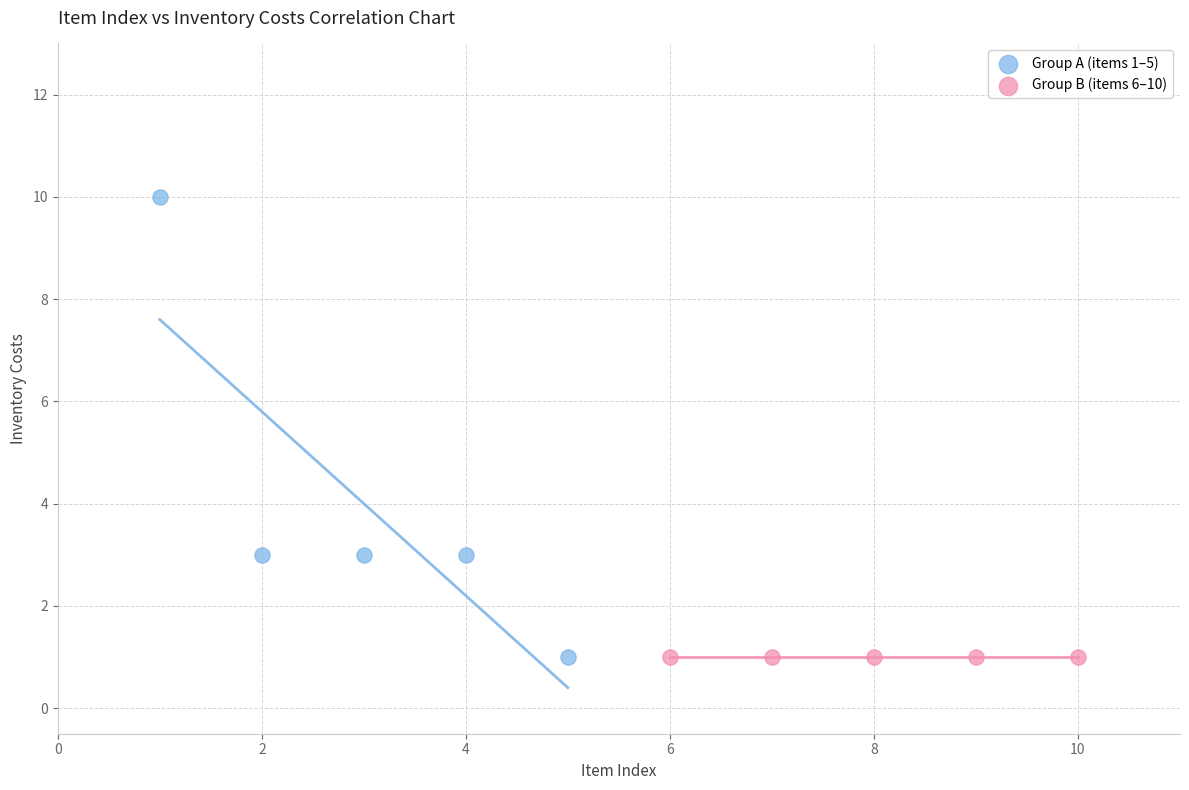

Which series reaches the maximum Y coordinate?

Group A (items 1–5)